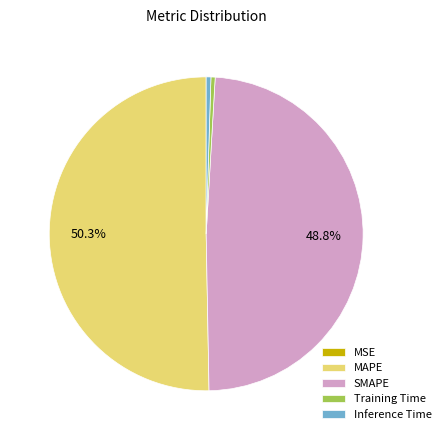

What is the majority slice?

MAPE